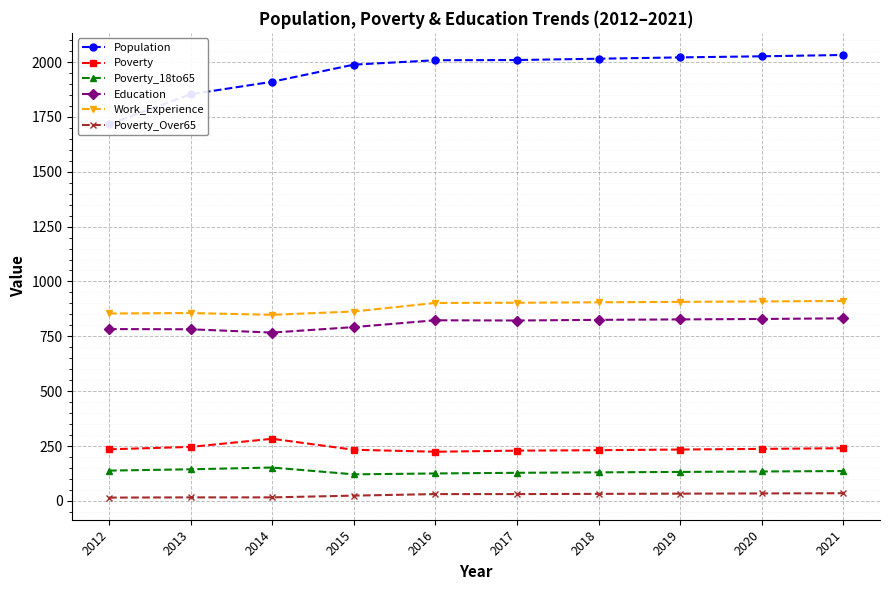

Where is the first local minimum for Education?

2014